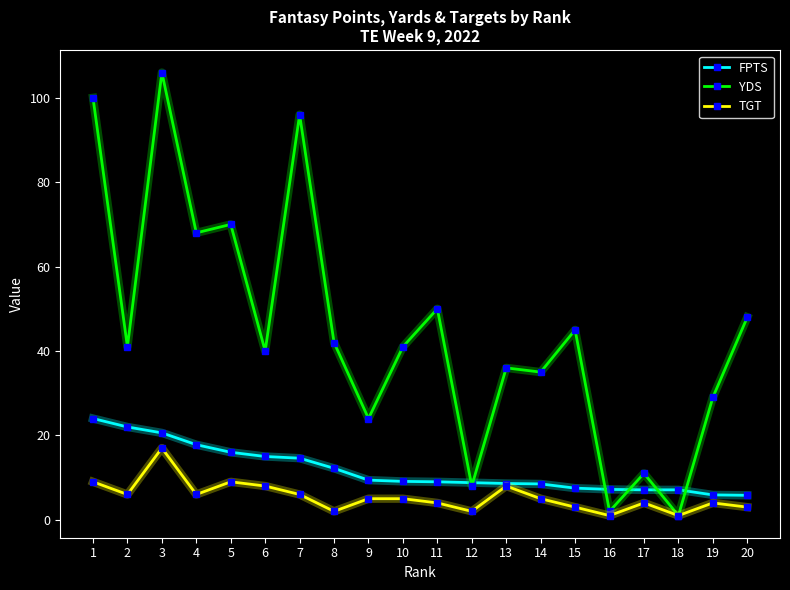

What is the lowest value of the FPTS series?

5.8